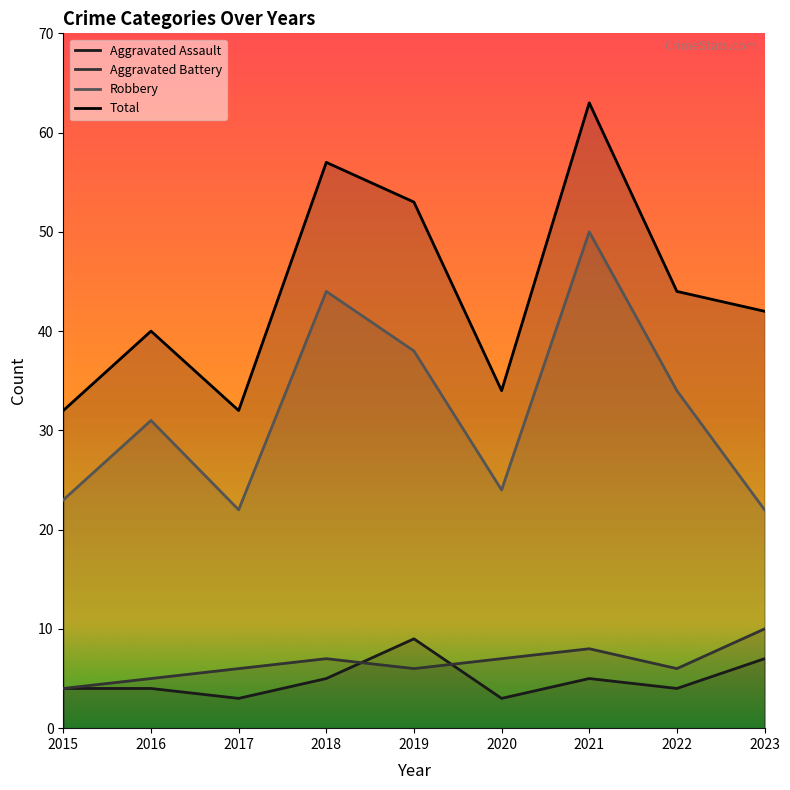

What is the approximate value of Aggravated Assault at 2022?

4